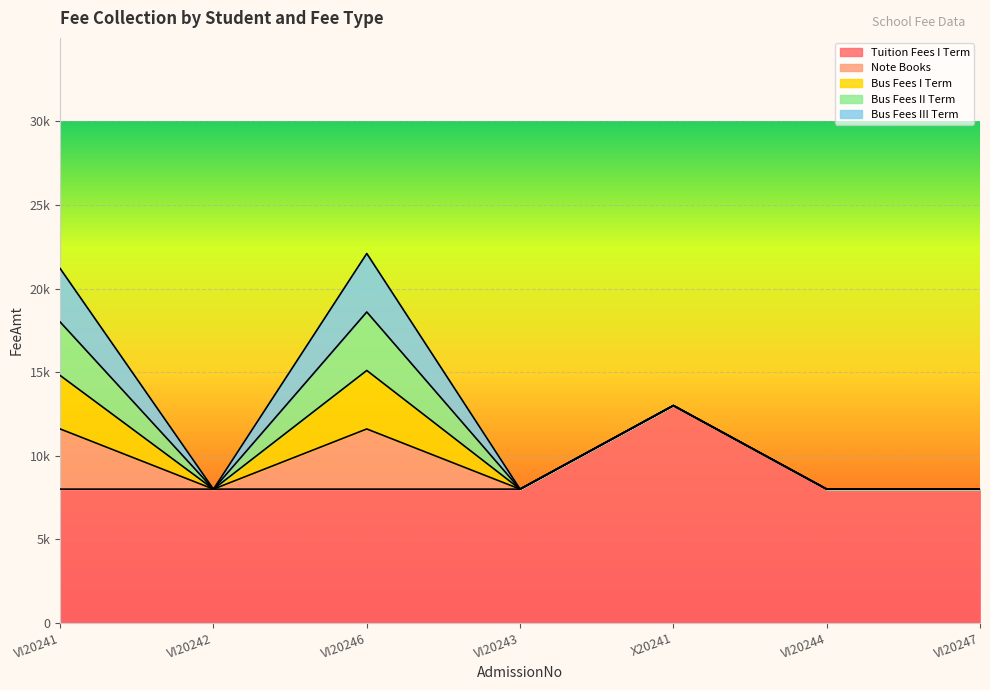

True or false: Bus Fees III Term and Note Books intersect in this chart.

False